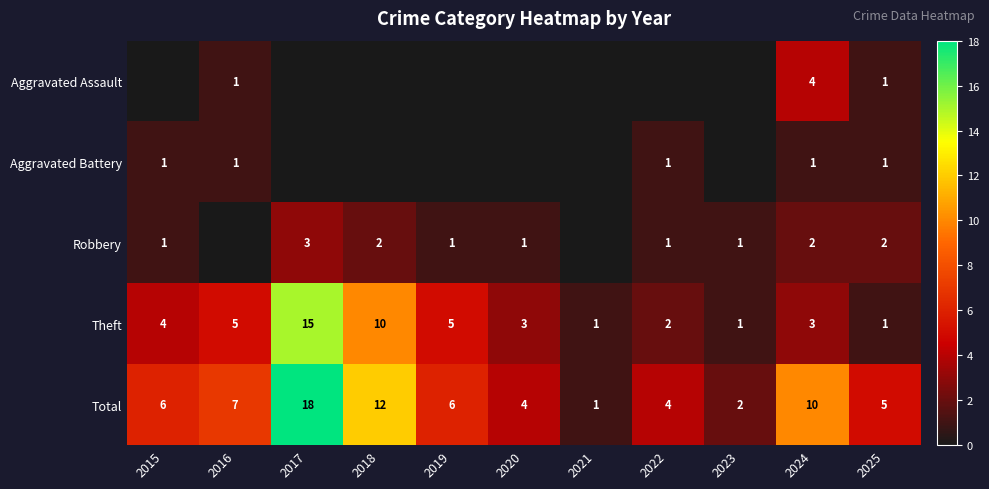

The Aggravated Battery series shows 1 at 2022. True or false?

True